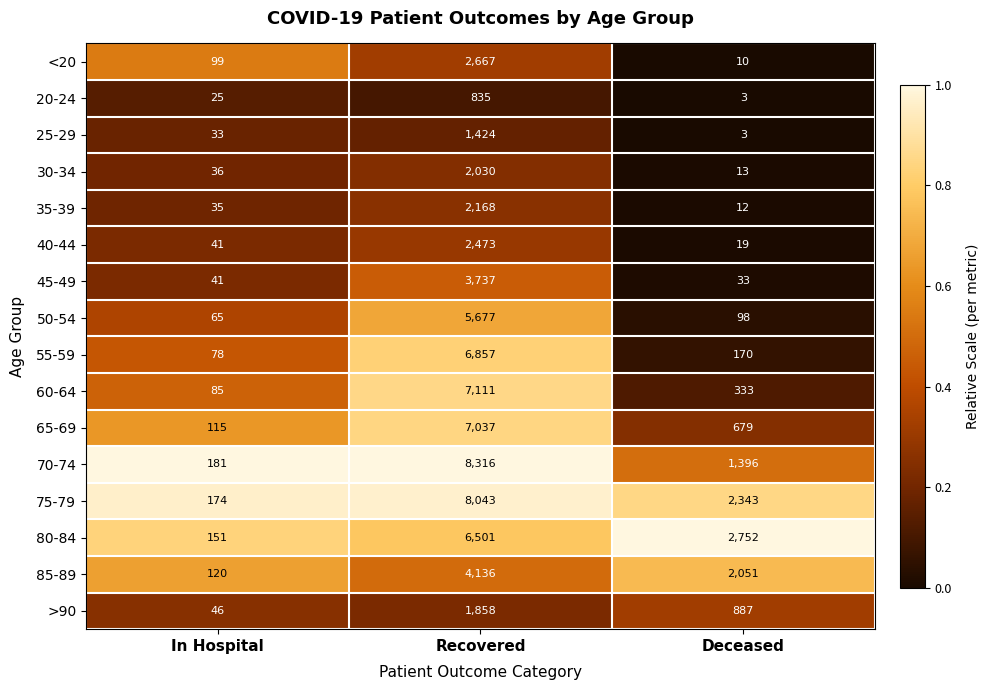

What is the sum of the 20-24 values at Deceased and In Hospital?

28